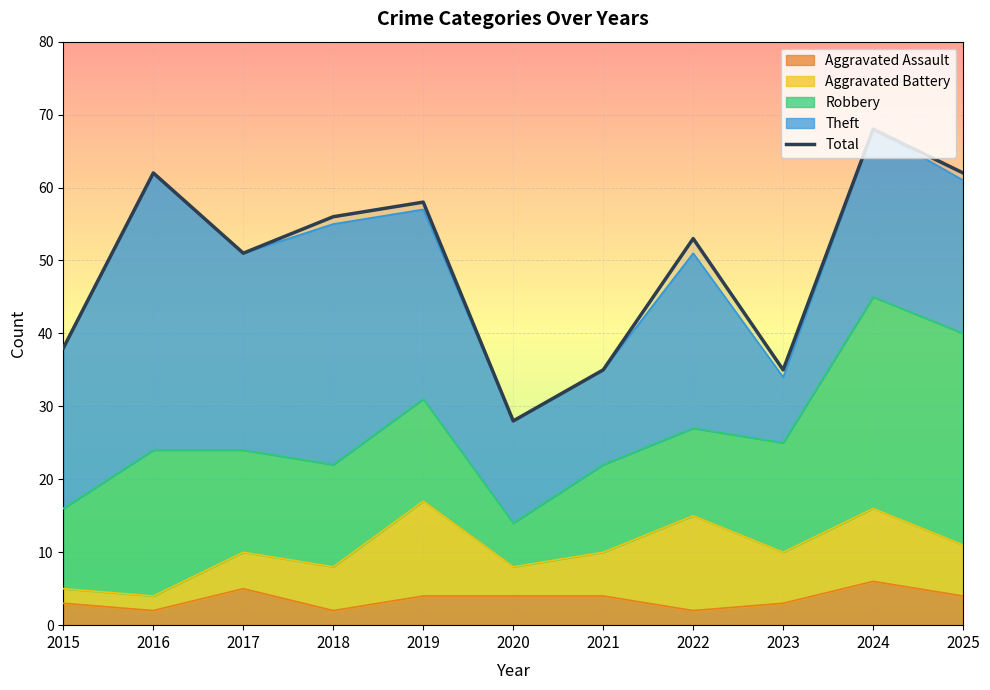

Reading right to left, what are all the values shown in this chart?

2025=62	2024=68	2023=35	2022=53	2021=35	2020=28	2019=58	2018=56	2017=51	2016=62	2015=38